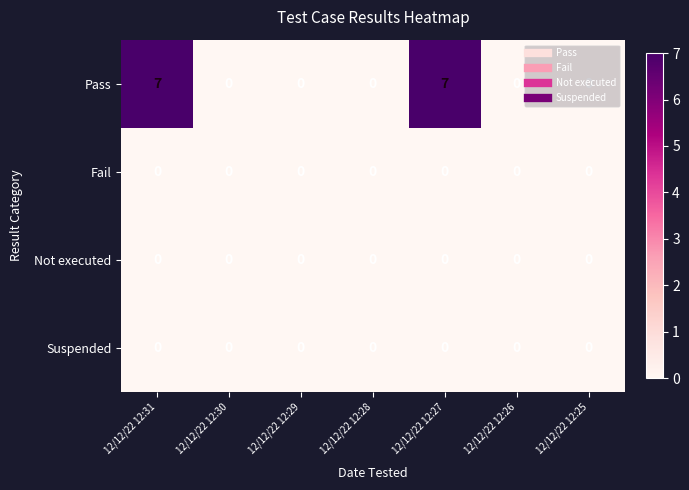

What is the total value across all series at 12/12/22 12:31?

7